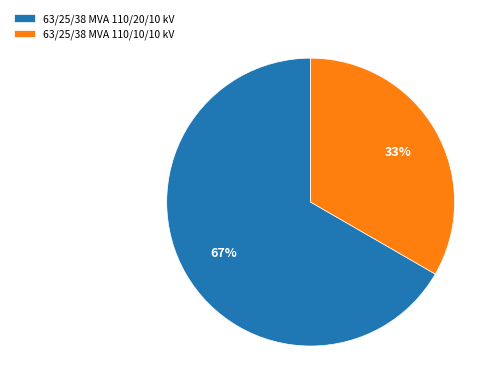

Is there a majority slice in this chart?

Yes